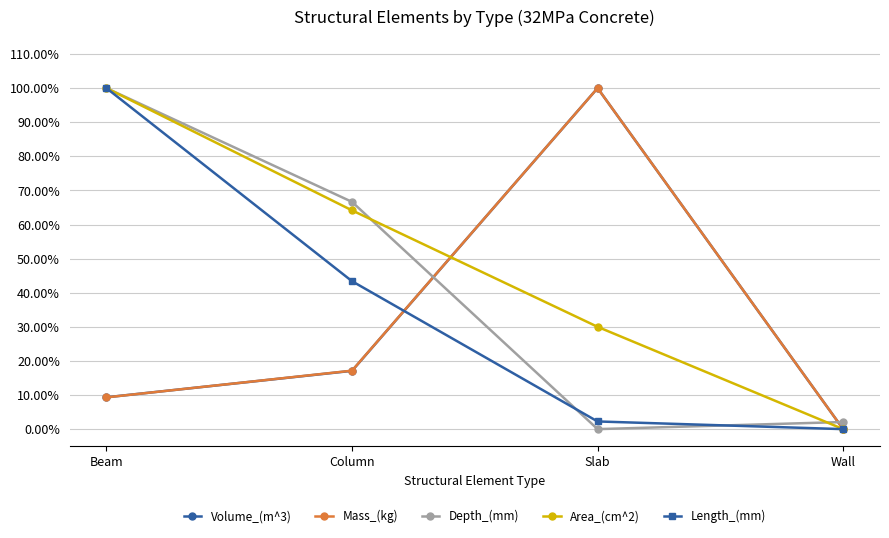

Which series has the widest spread of values?

Volume_(m^3)